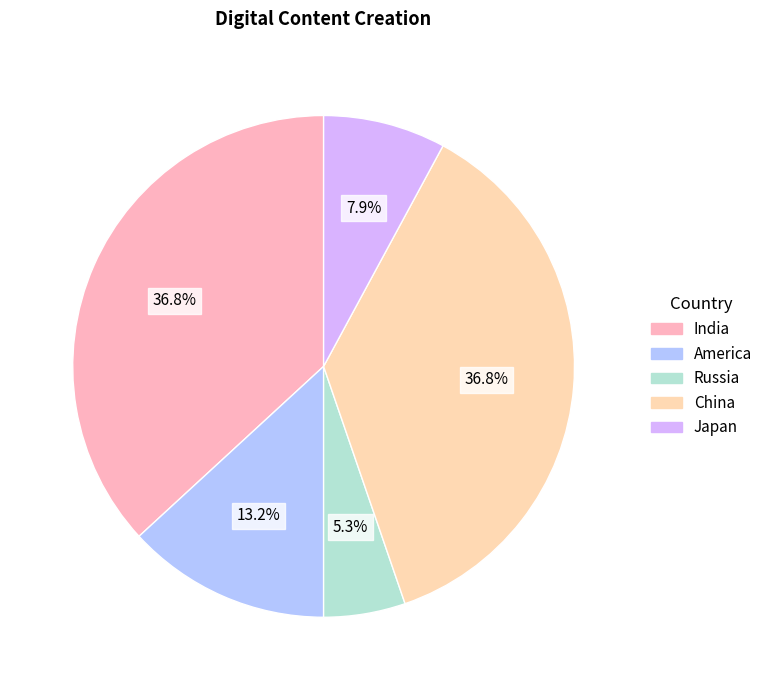

Is the sum of India and Russia greater than half?

No